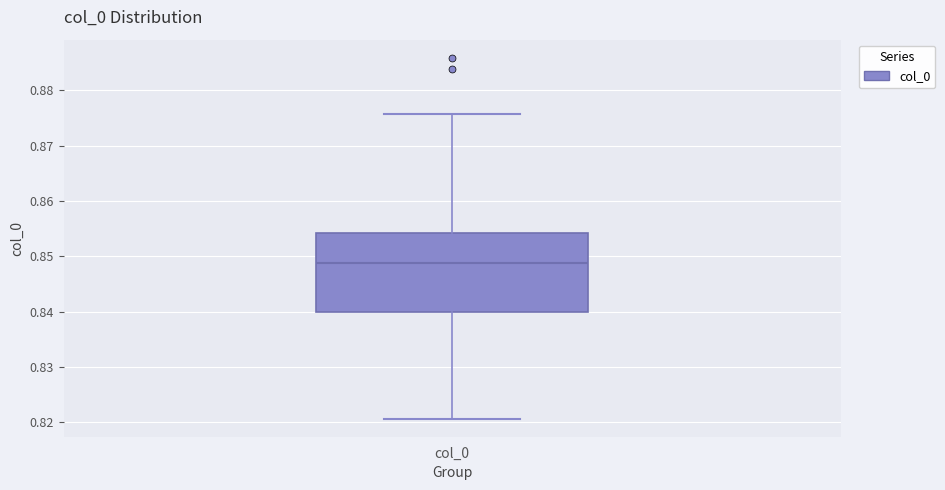

Read this box plot against the y-axis: the position of the median line, the range covered by the box, and the ends of both whiskers. The values are not printed on the chart, so give them approximately, as read against the axis.

median 0.849, box 0.840 to 0.854, whiskers 0.821 to 0.876